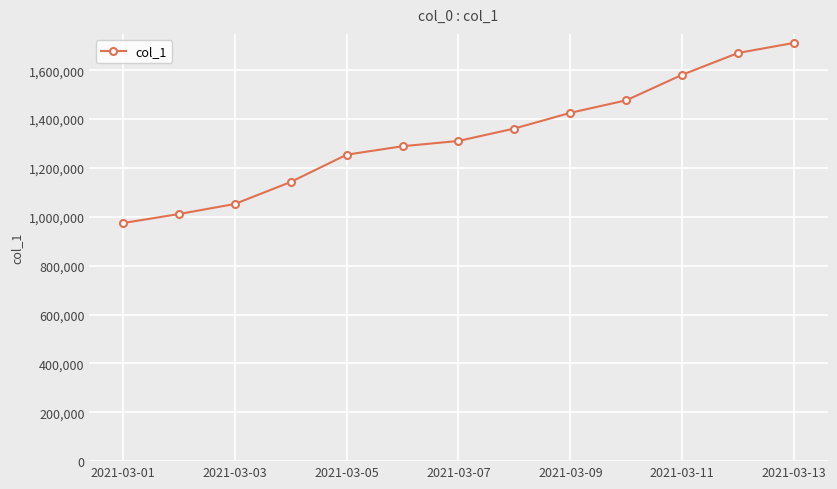

What is the greatest value displayed?

1711969